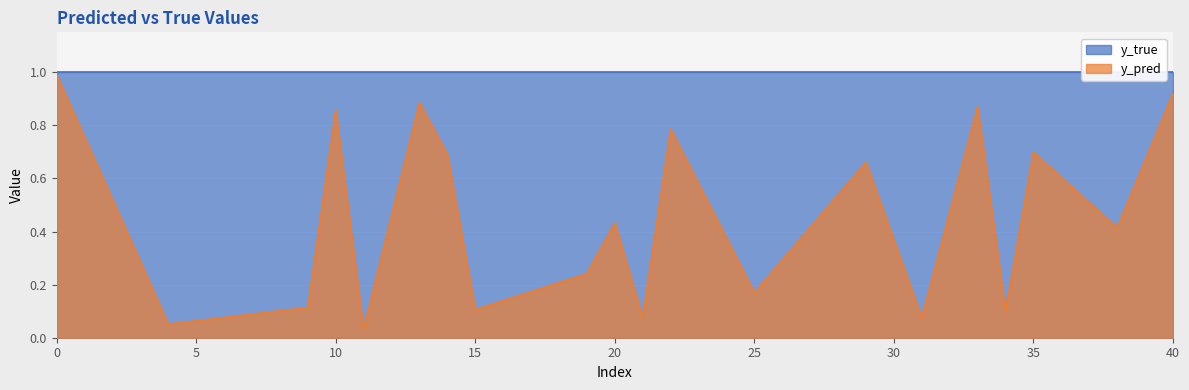

Is it true that the value at 19 is 0.2?

True